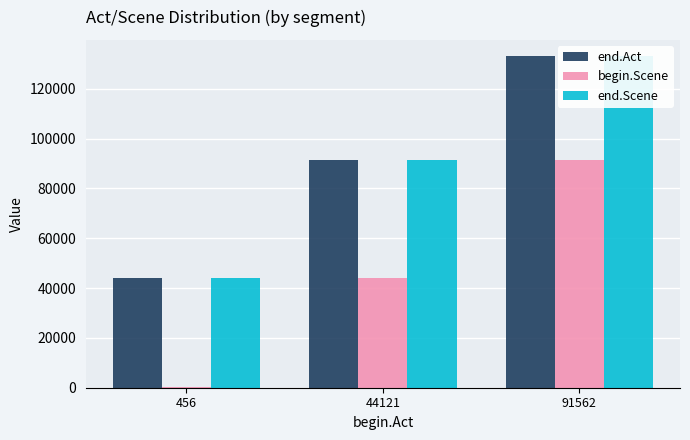

At how many categories does at least one series exceed 94237?

1